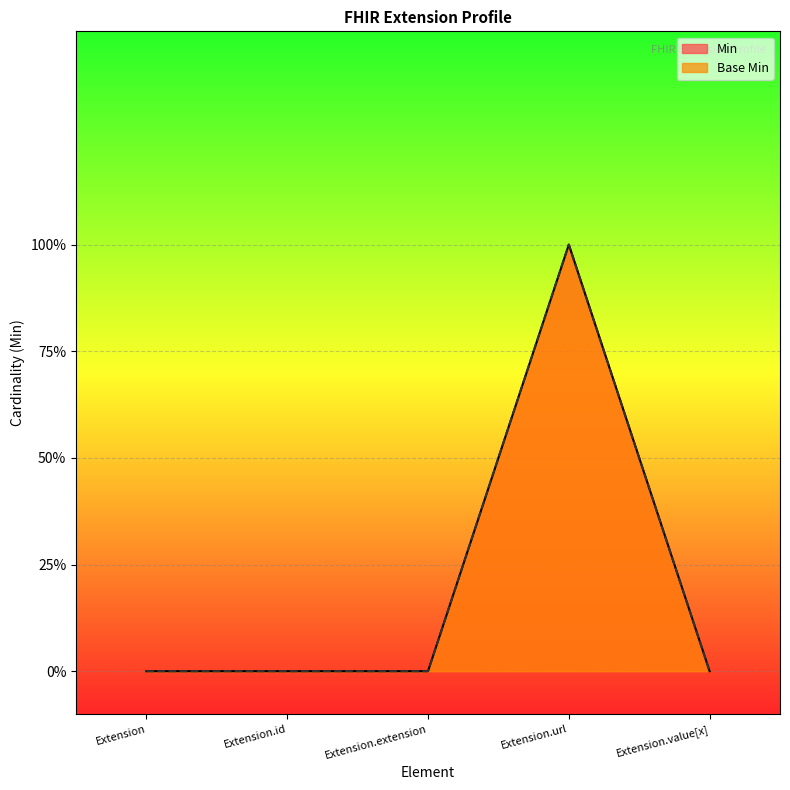

How many values in the Base Min series exceed 0?

1